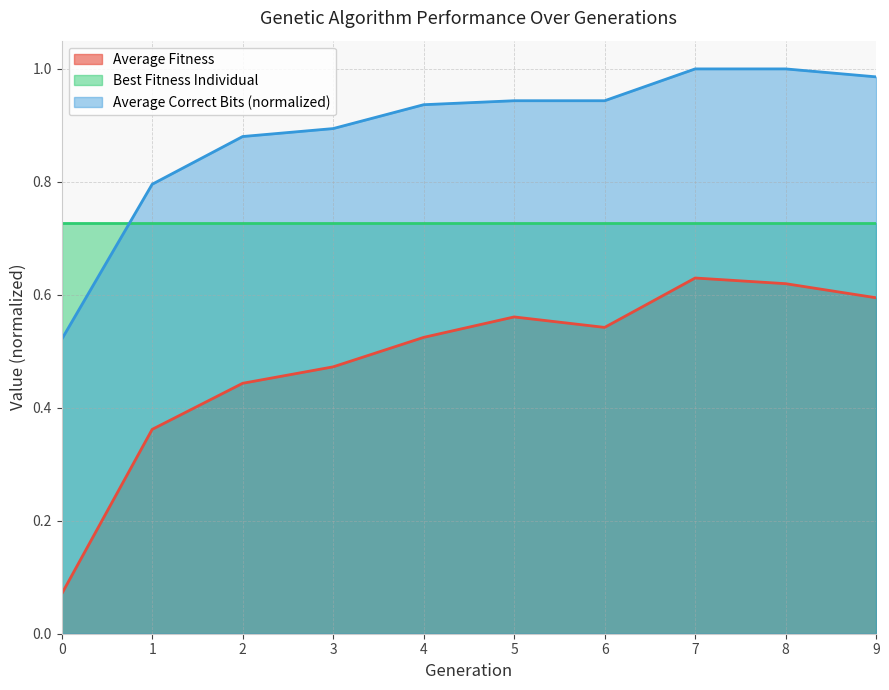

The value of Average Fitness at 6 is 0.8. True or false?

False